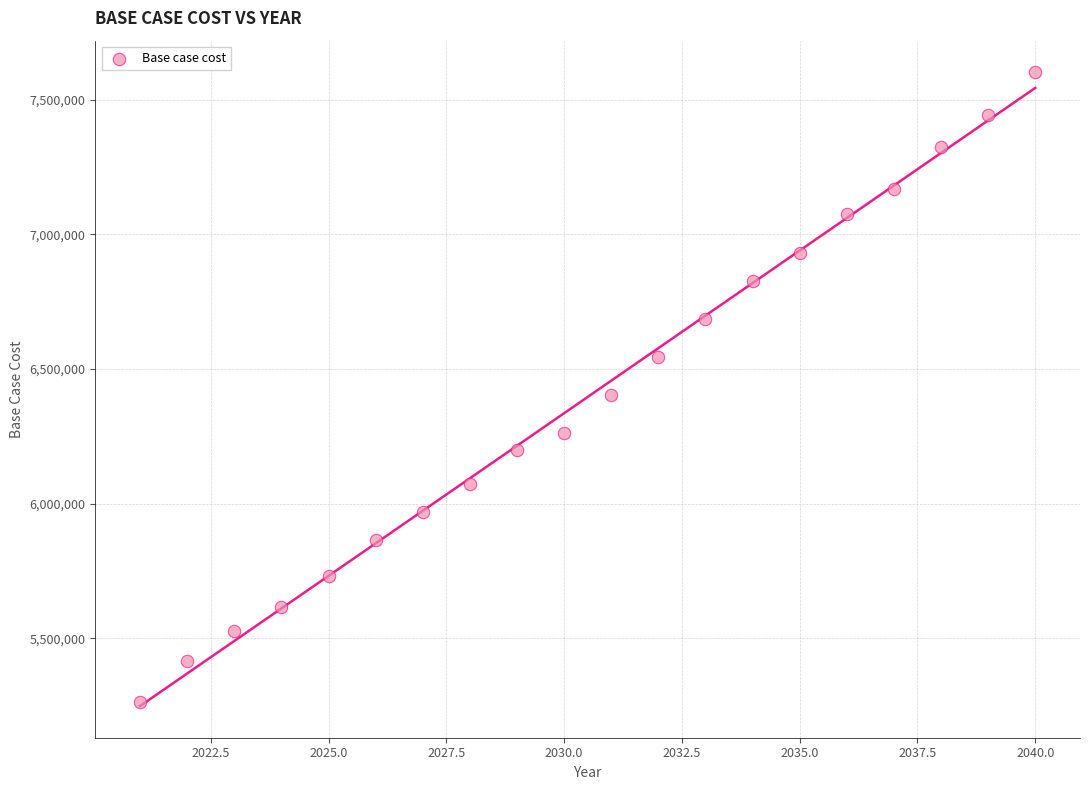

What is the range of X values (max minus min)?

19.0